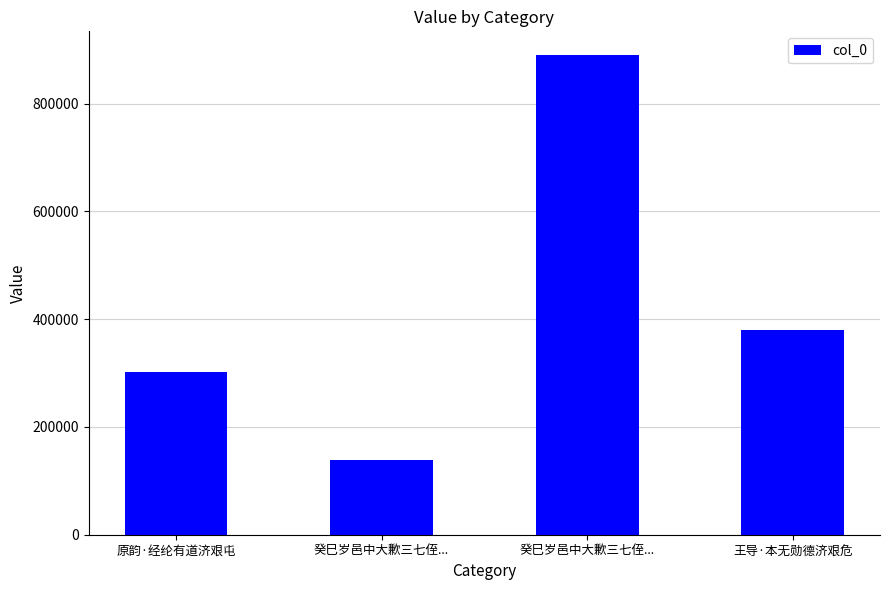

What is the difference between the values at 原韵·经纶有道济艰屯 and 癸巳岁邑中大歉三七侄...?

588568